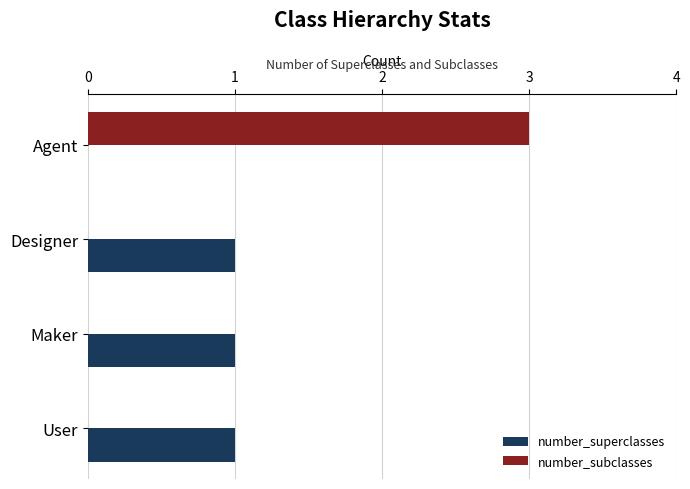

Which label corresponds to the largest value in the chart?

Agent